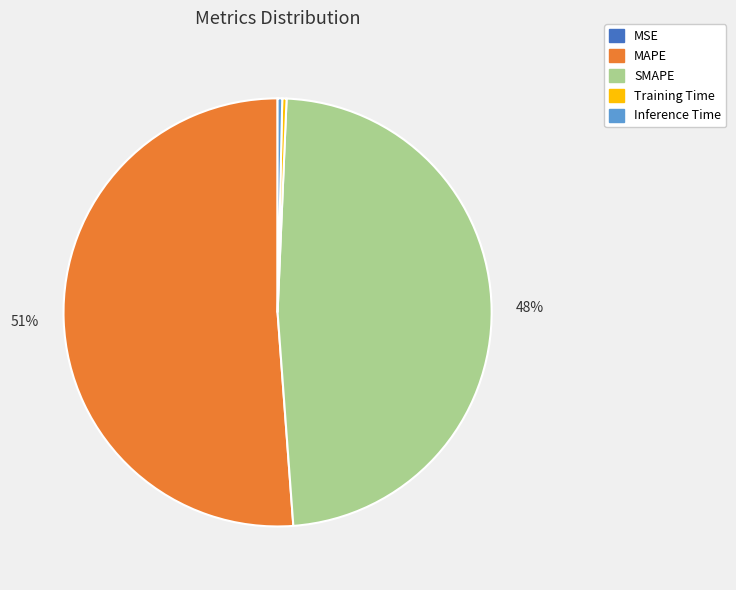

Which has a higher value, Training Time or MAPE?

MAPE